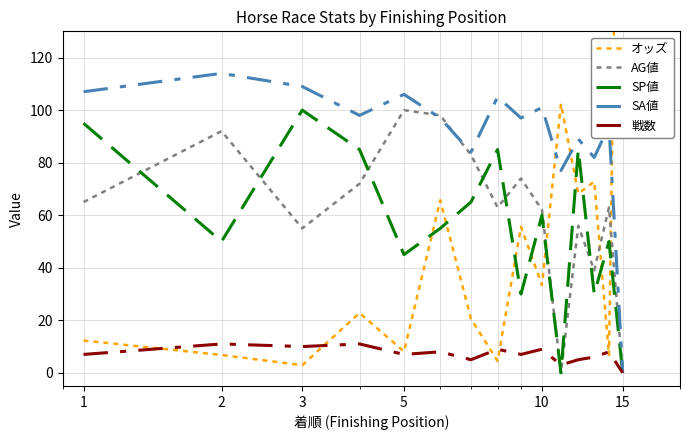

What is the highest value of the SP値 series?

100